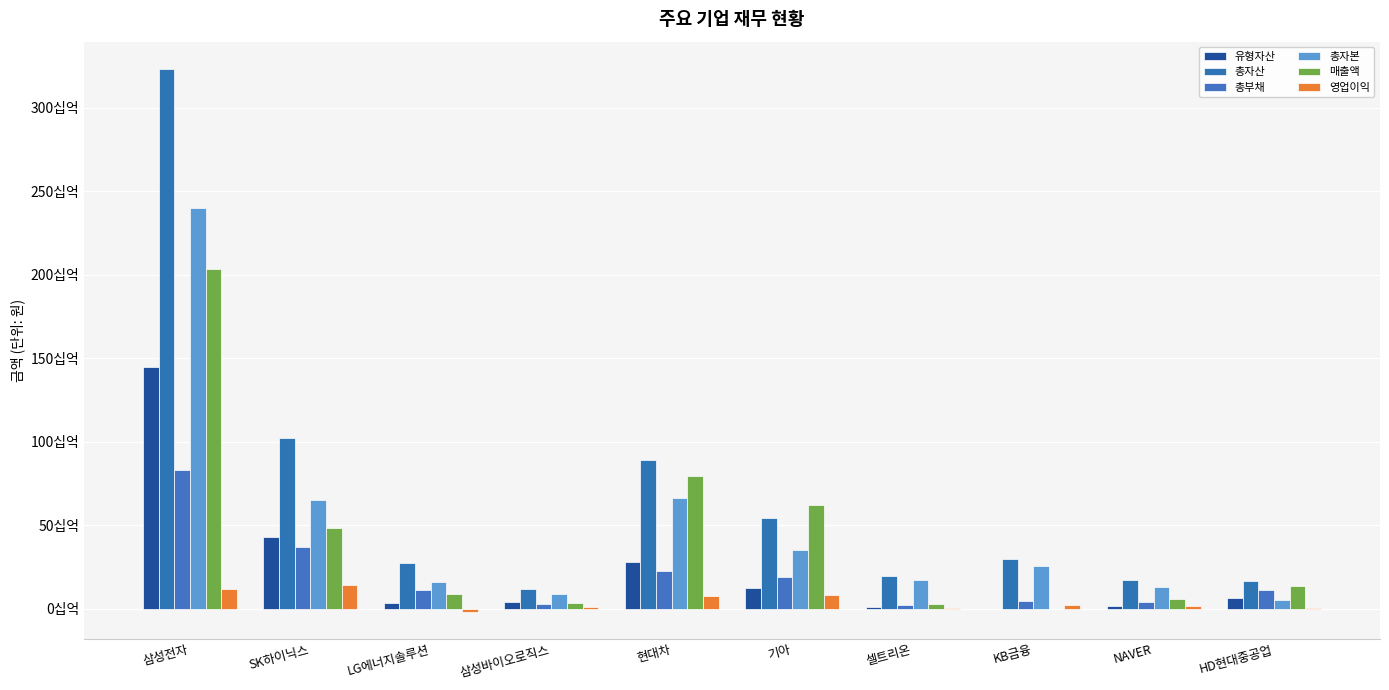

What value does the 영업이익 series have at NAVER?

1817803836.8